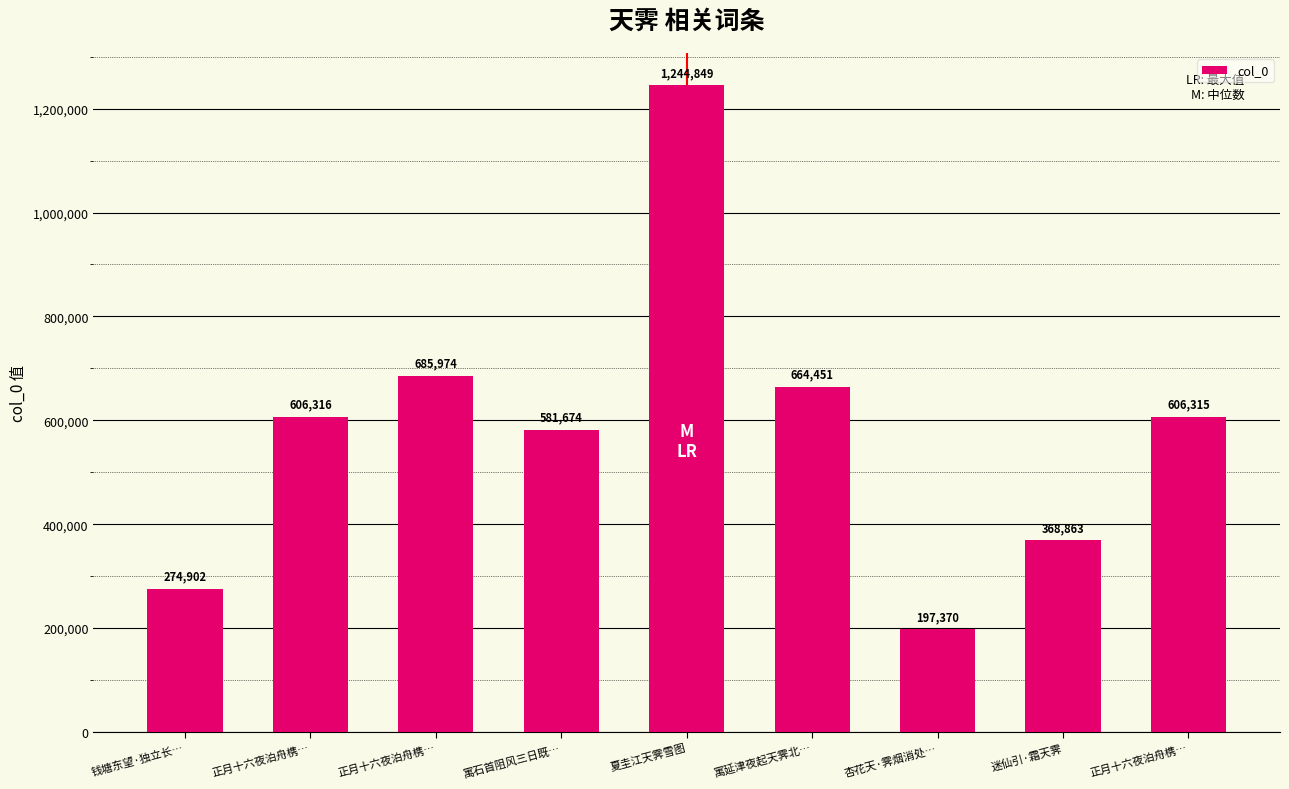

Count the number of data series in this chart.

1